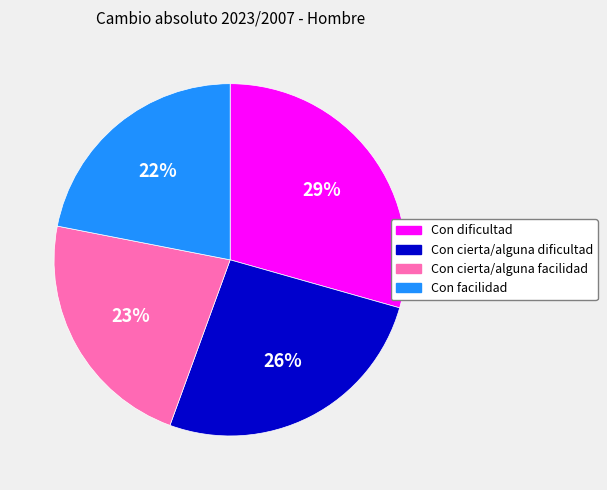

To the nearest percent, what is the average slice percentage?

25%